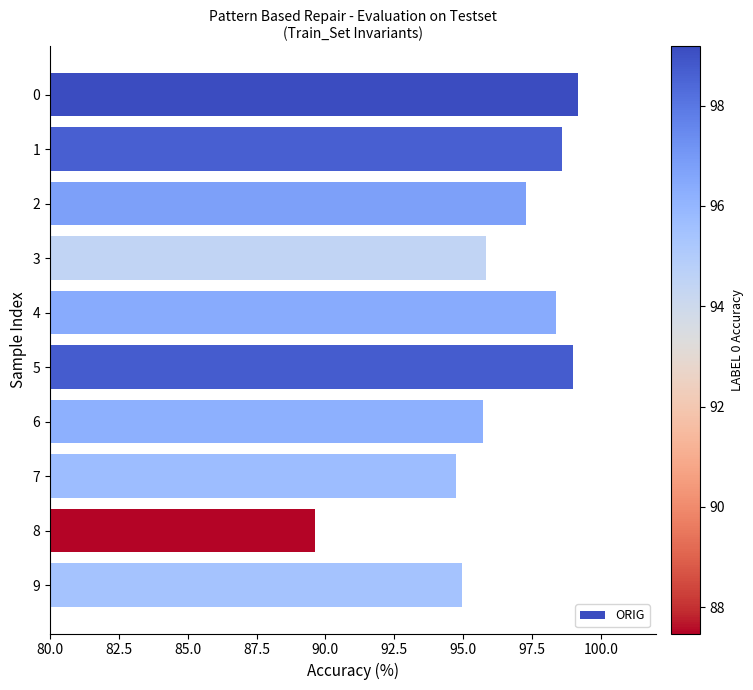

What is the difference between the maximum and minimum values?

9.6